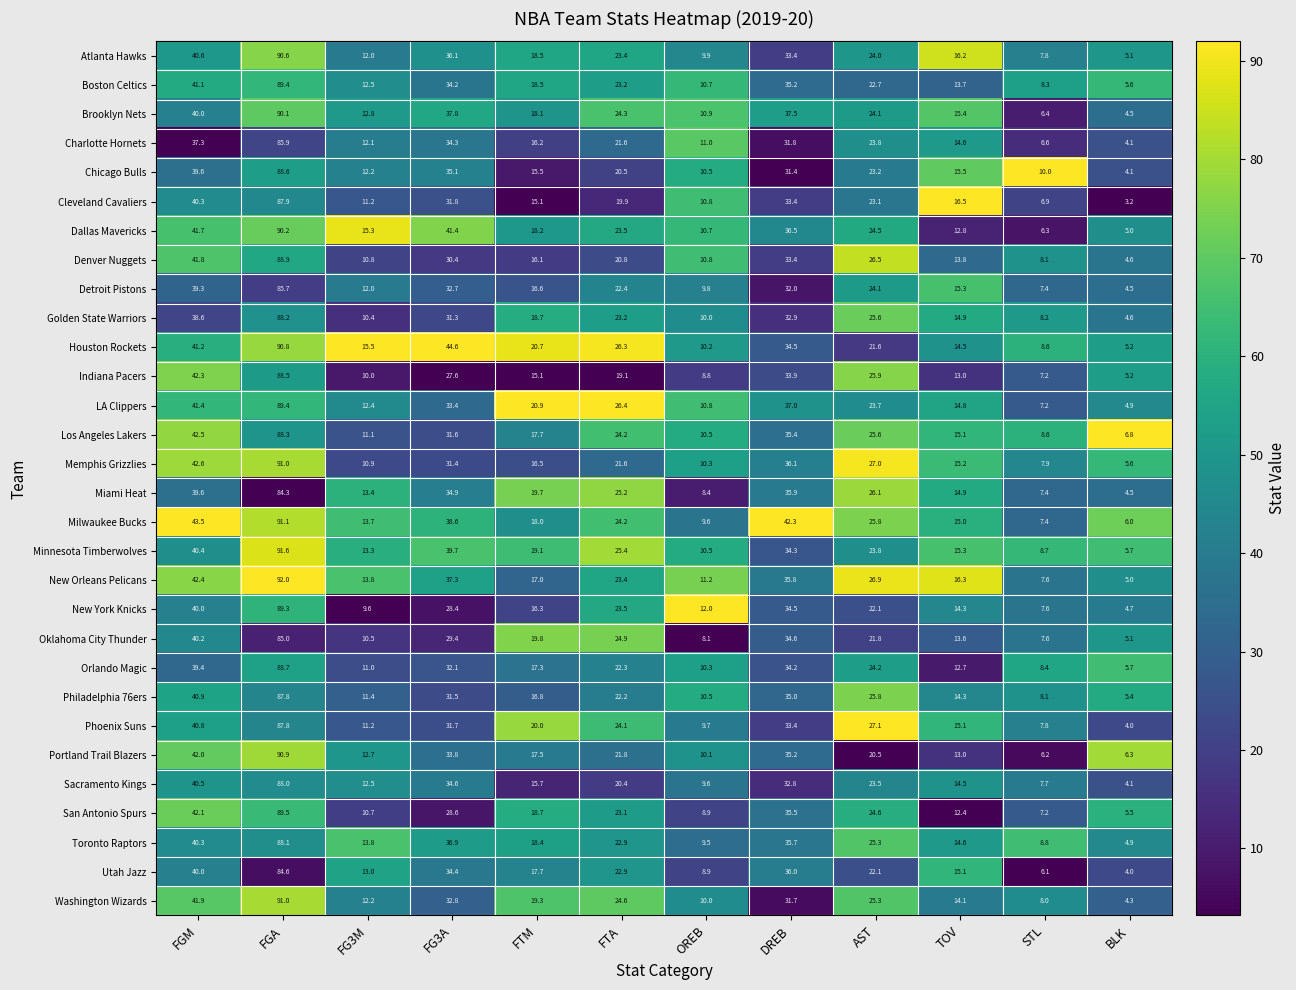

Between FGM and DREB, which series saw the biggest shift?

Washington Wizards